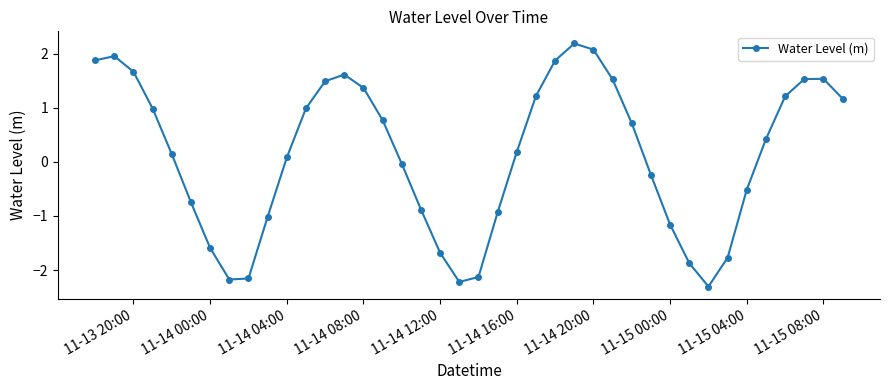

How many interior local valleys (lower than both neighbors) does the data have?

3